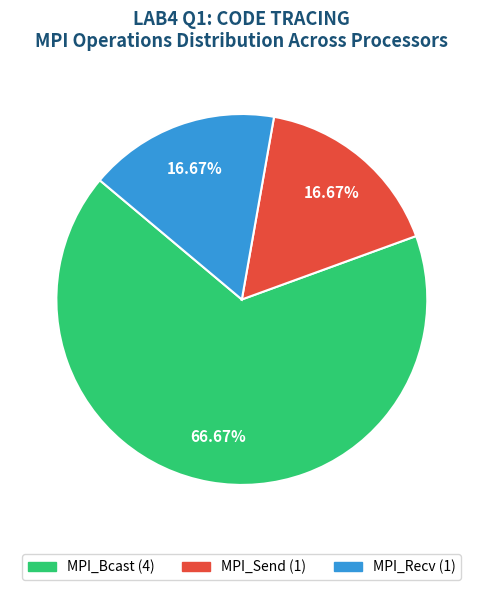

What is the ratio of the value at MPI_Bcast to the value at MPI_Recv?

4.0